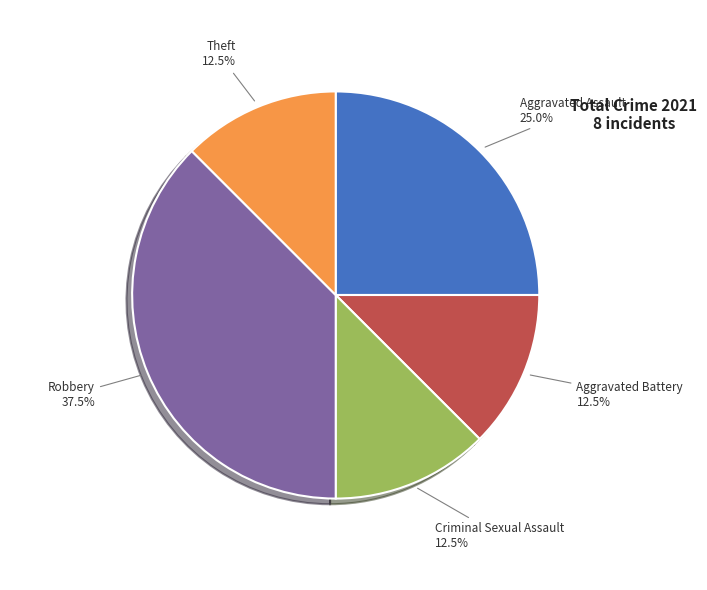

Is there a majority slice in this chart?

No